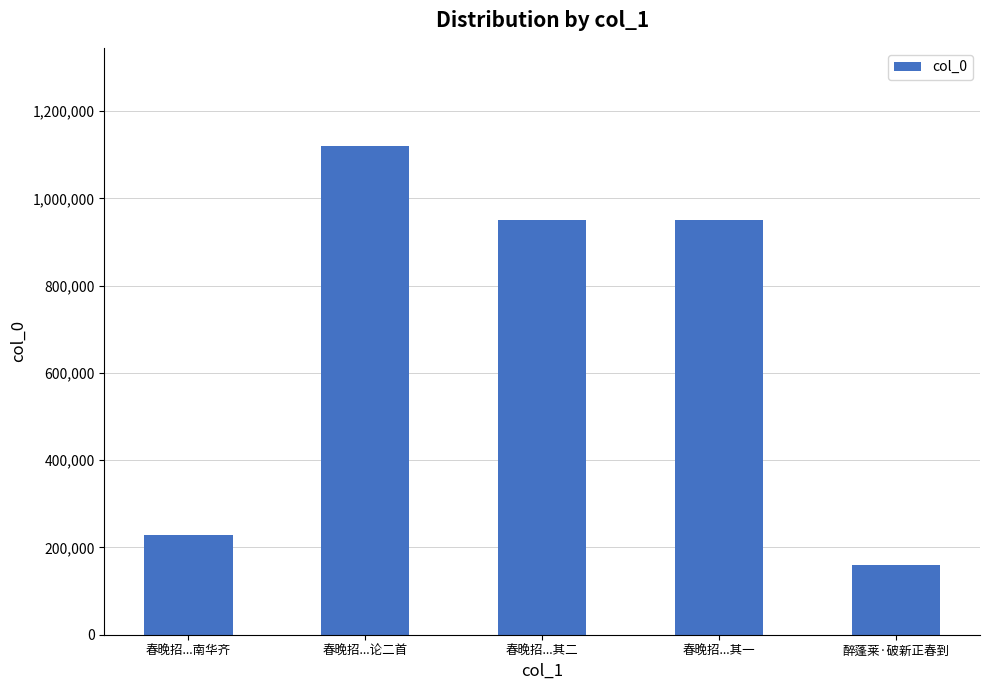

What is the average value?

682438